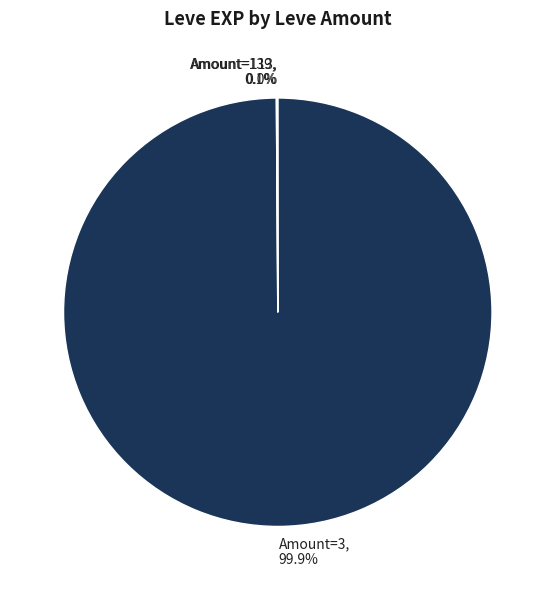

Does Amount=3 account for over 50% of the chart?

Yes